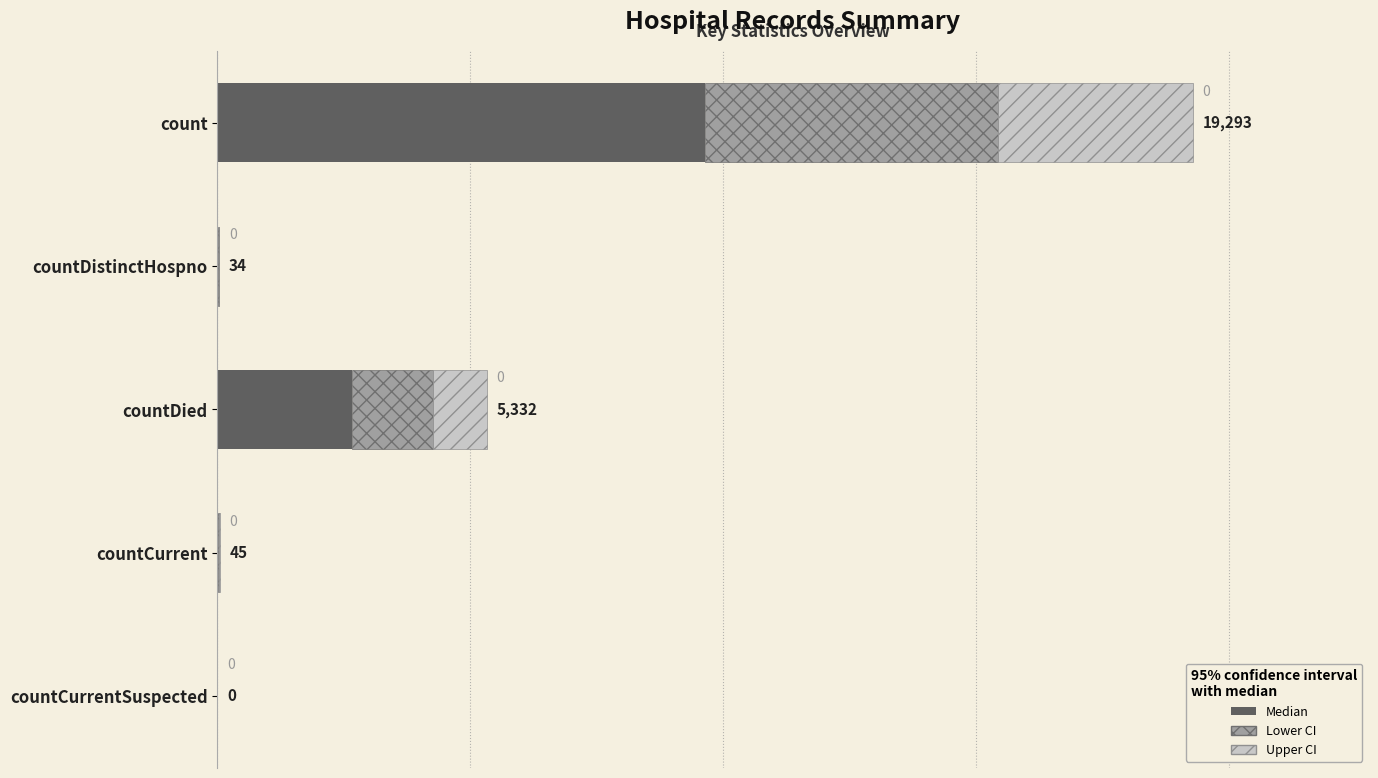

At which label is Median closest to 4823?

countDied